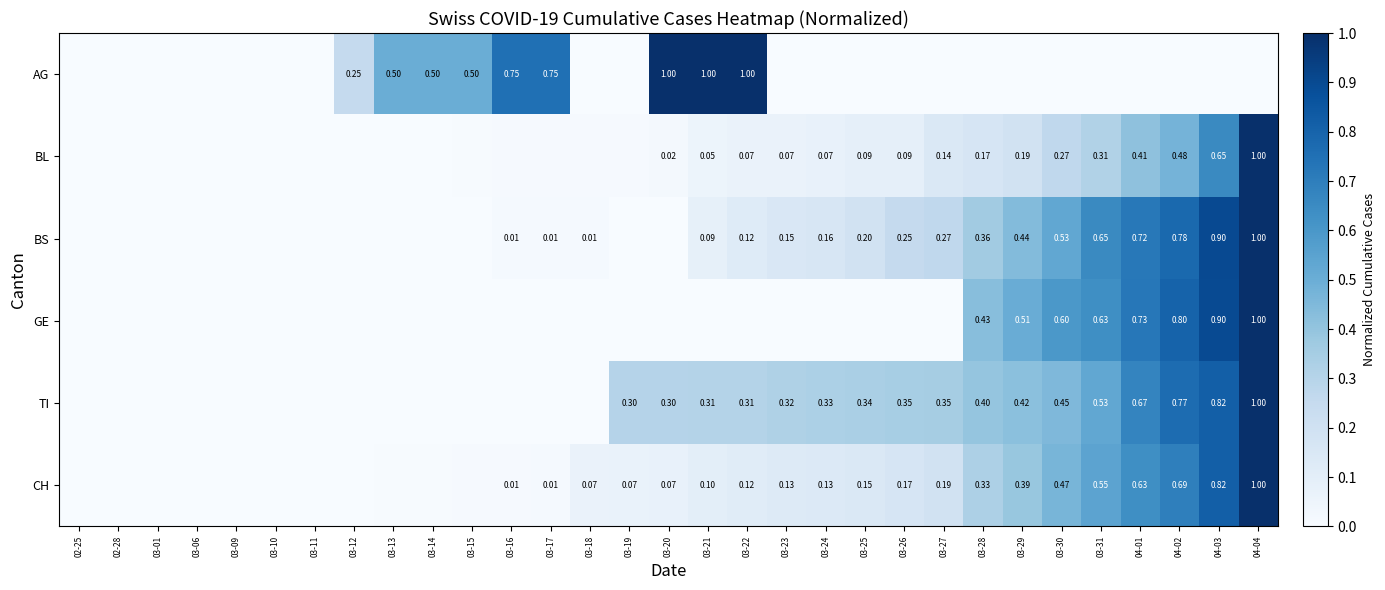

Count the number of data series in this chart.

6